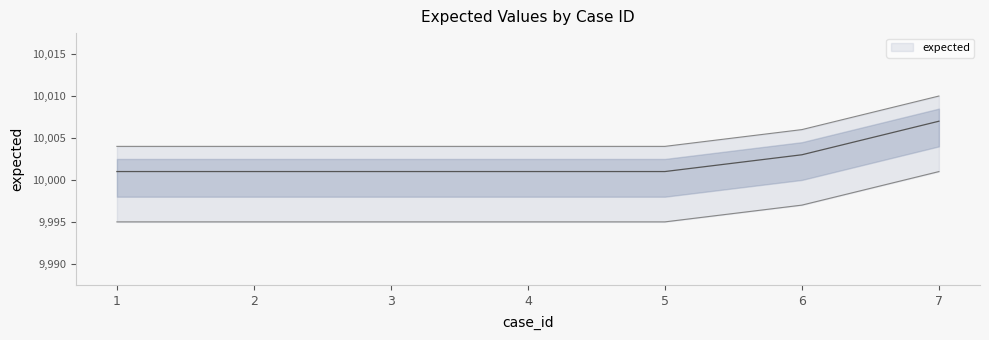

List the labels in order of value, largest first.

7, 6, 1, 2, 3, 4, 5